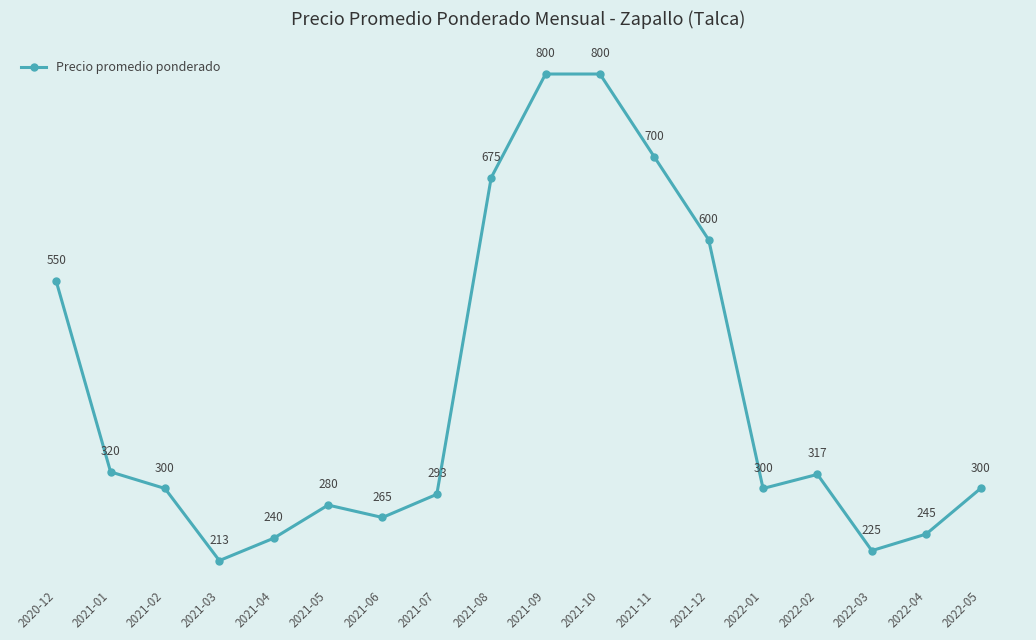

Between 2020-12 and 2021-09, which is larger?

2021-09